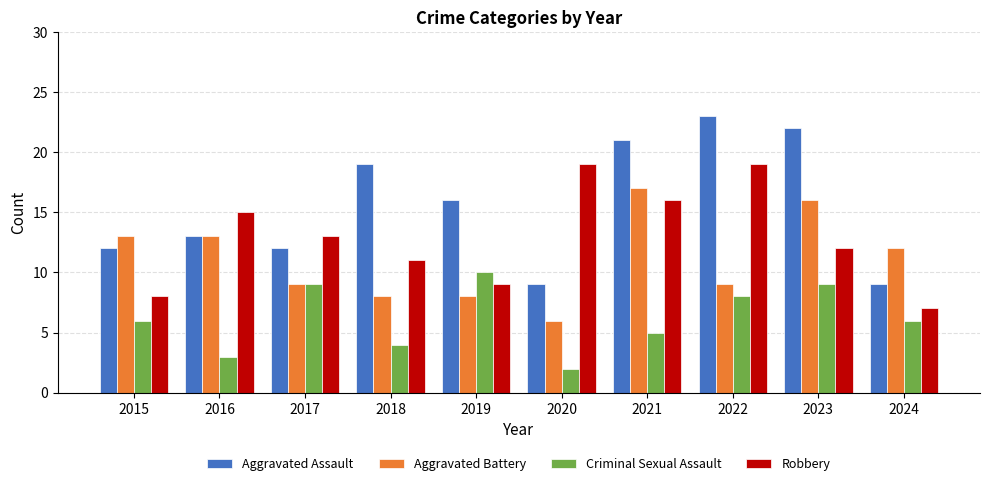

What is the average value of the Aggravated Assault series?

16